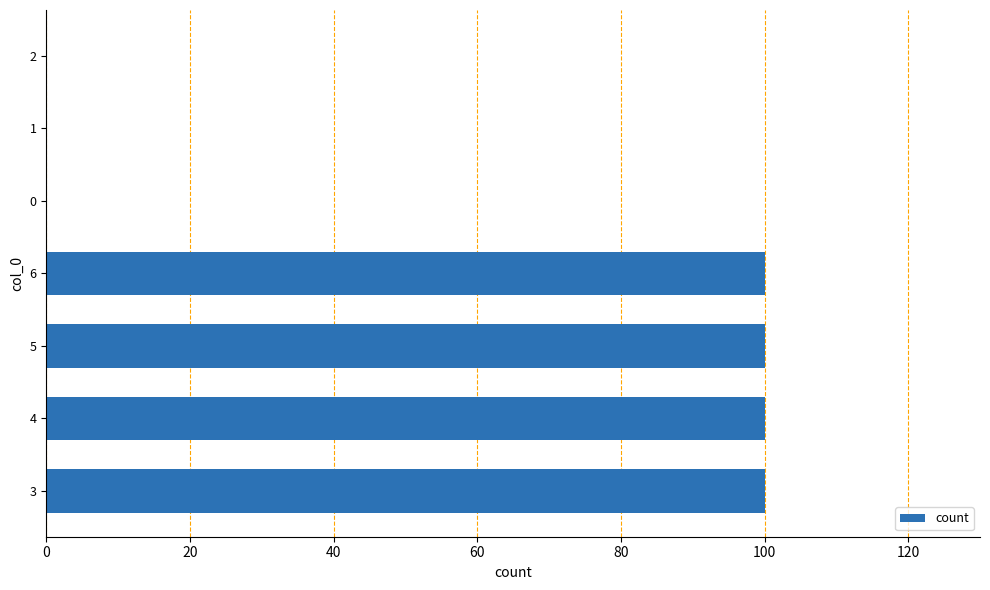

What is the maximum value shown in the chart?

100